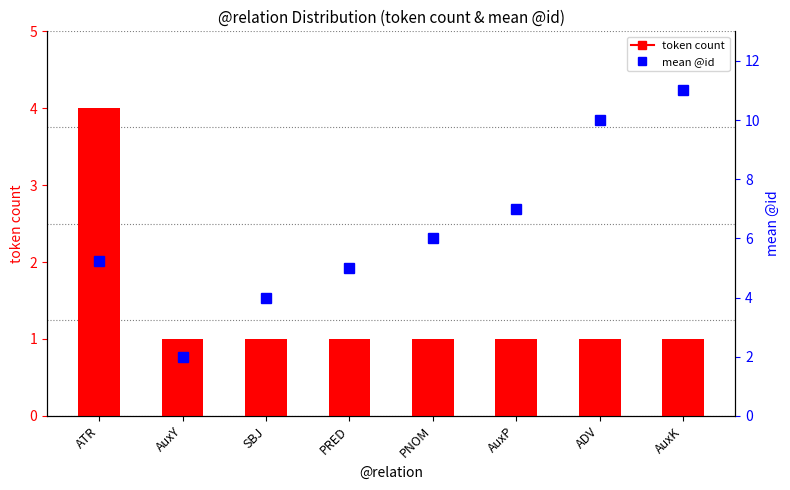

Which series has the largest total across all categories?

mean @id